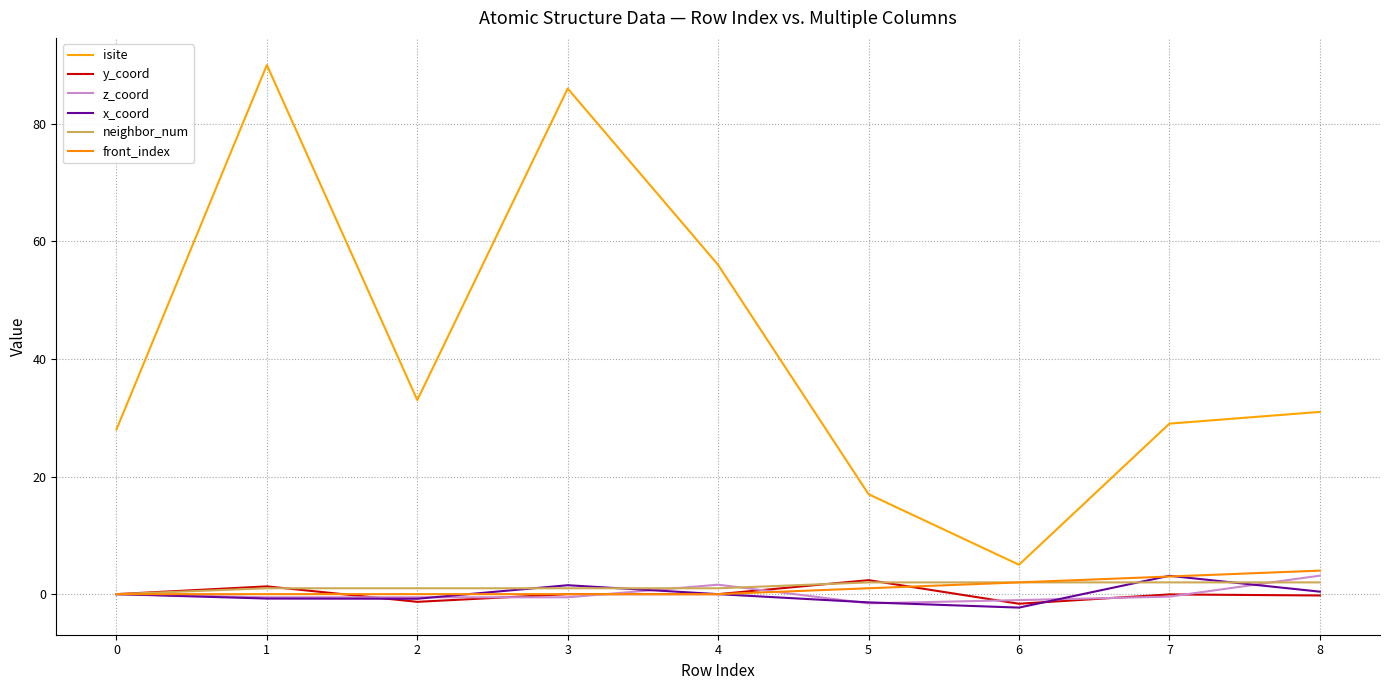

The y_coord series shows 1.3 at 1. True or false?

True